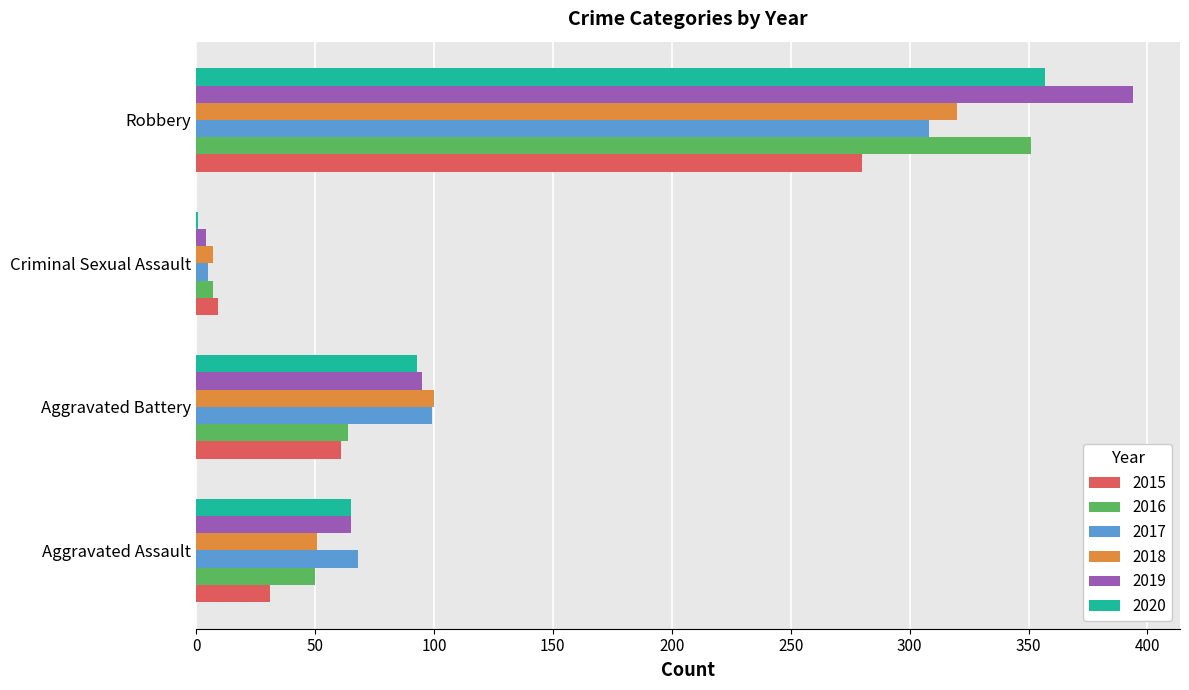

Is the value of 2016 at Robbery greater than the value of 2020 at Aggravated Assault?

Yes